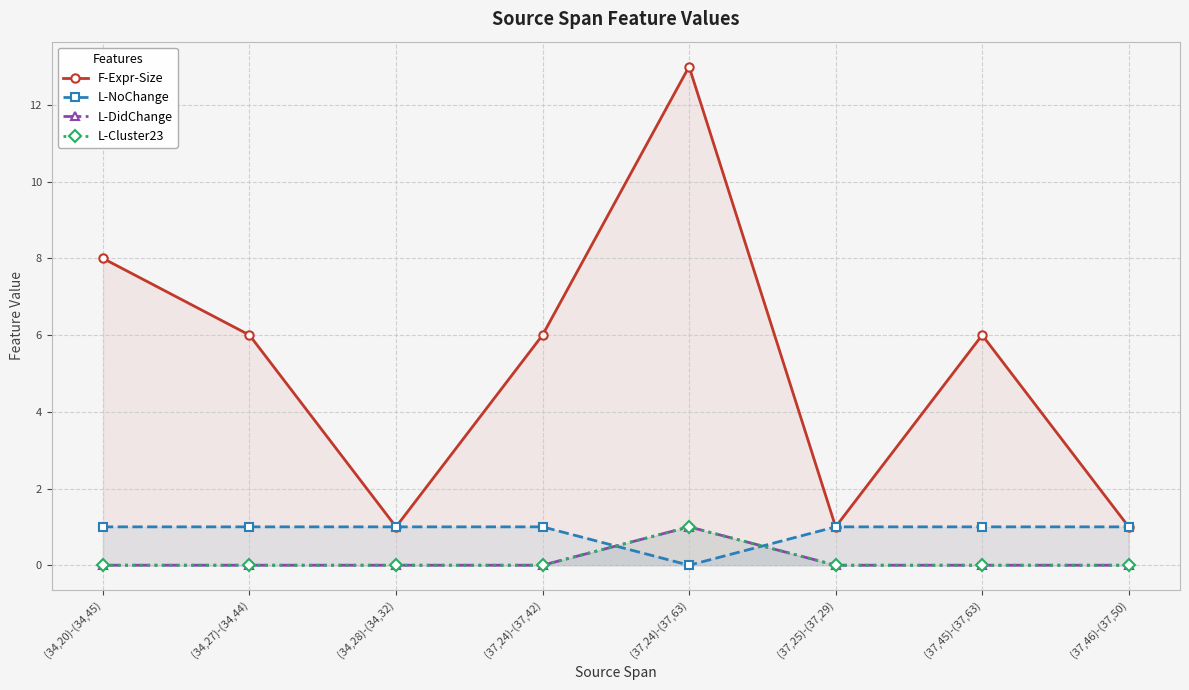

True or false: L-DidChange has more than 1 interior local peaks.

False